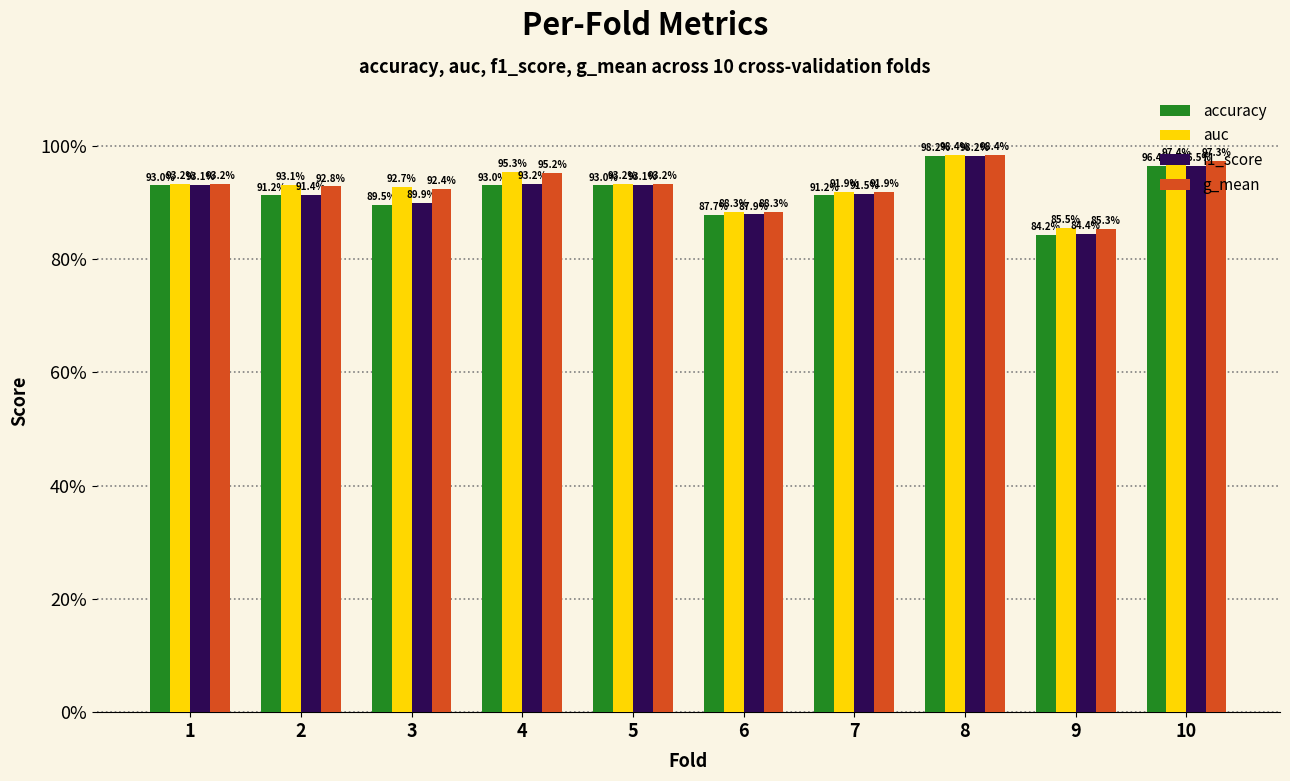

Rank the series by their maximum value, from highest to lowest.

auc, g_mean, f1_score, accuracy